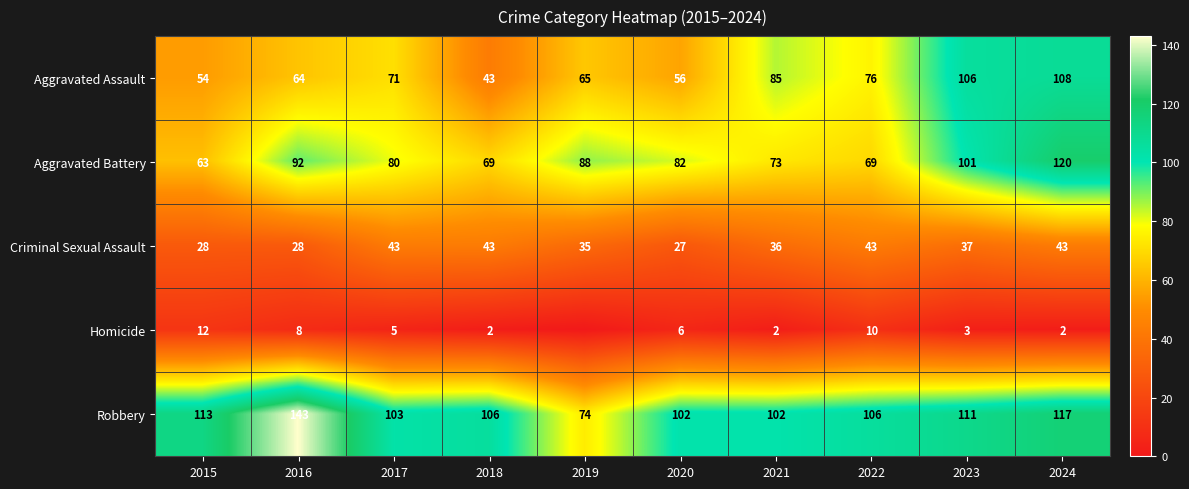

How many values in the Robbery series are below 106?

4